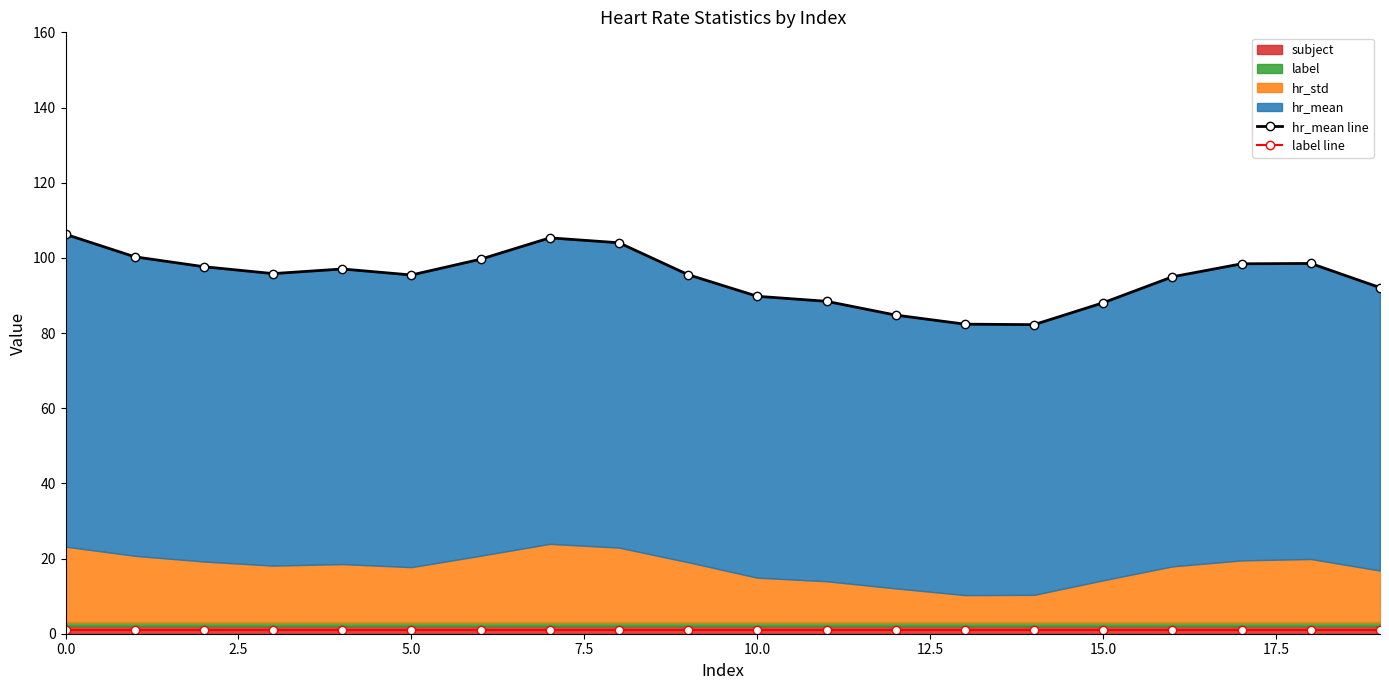

Does the chart have visible grid lines?

No